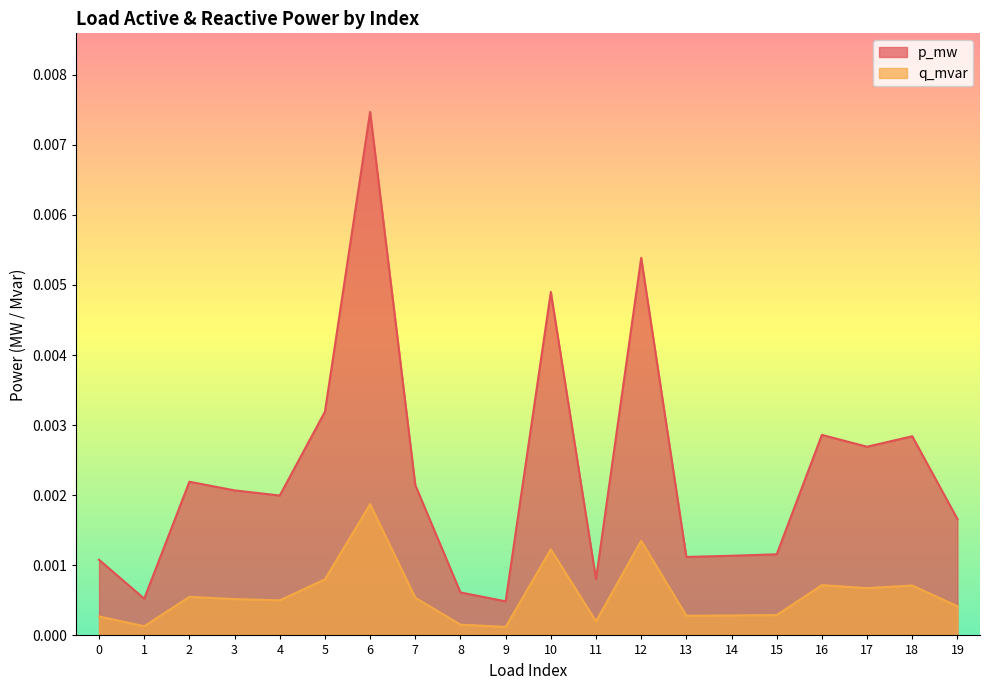

The value of q_mvar at 2 is 0.0. True or false?

False